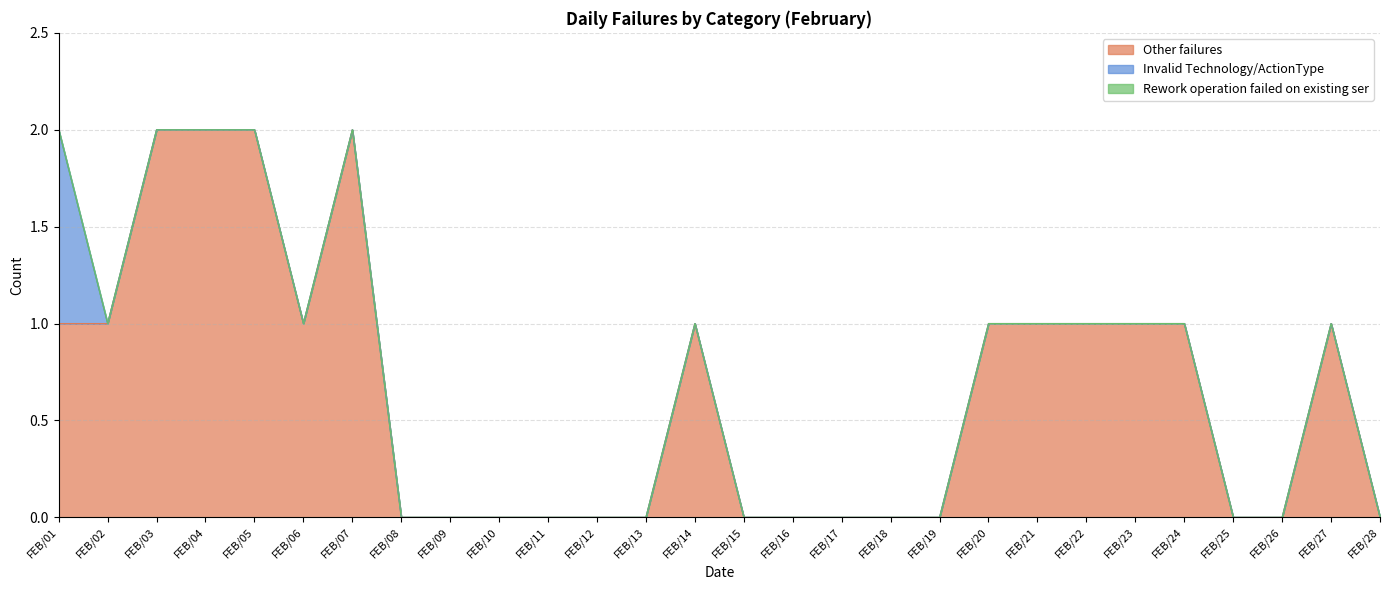

In Other failures, how many points are higher than both neighbors (excluding endpoints)?

3